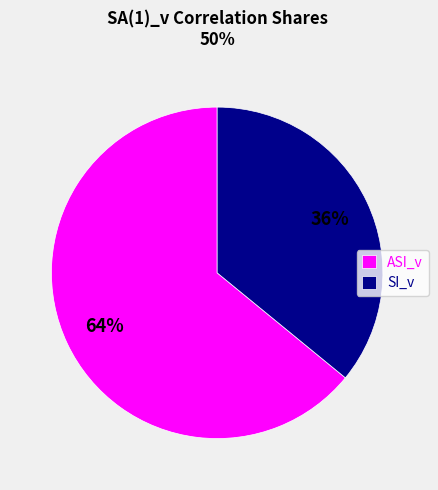

Which category has the biggest portion of the pie?

ASI_v